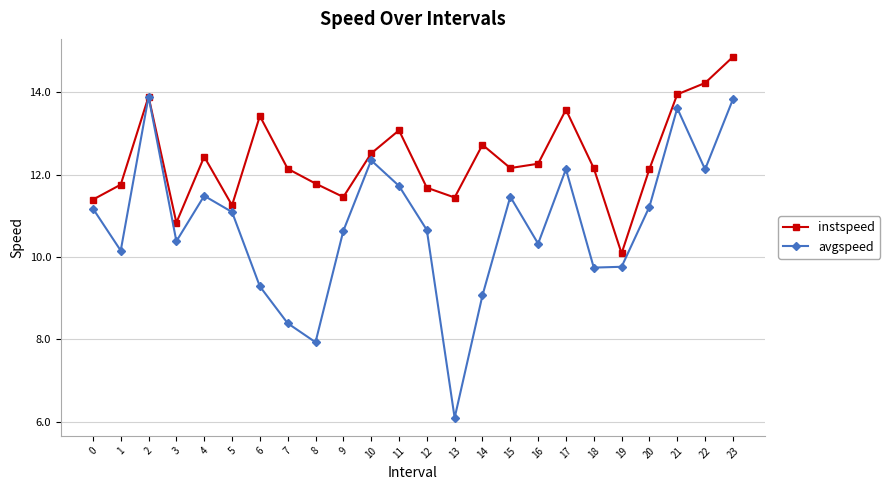

How many data points in avgspeed are less than 11?

12